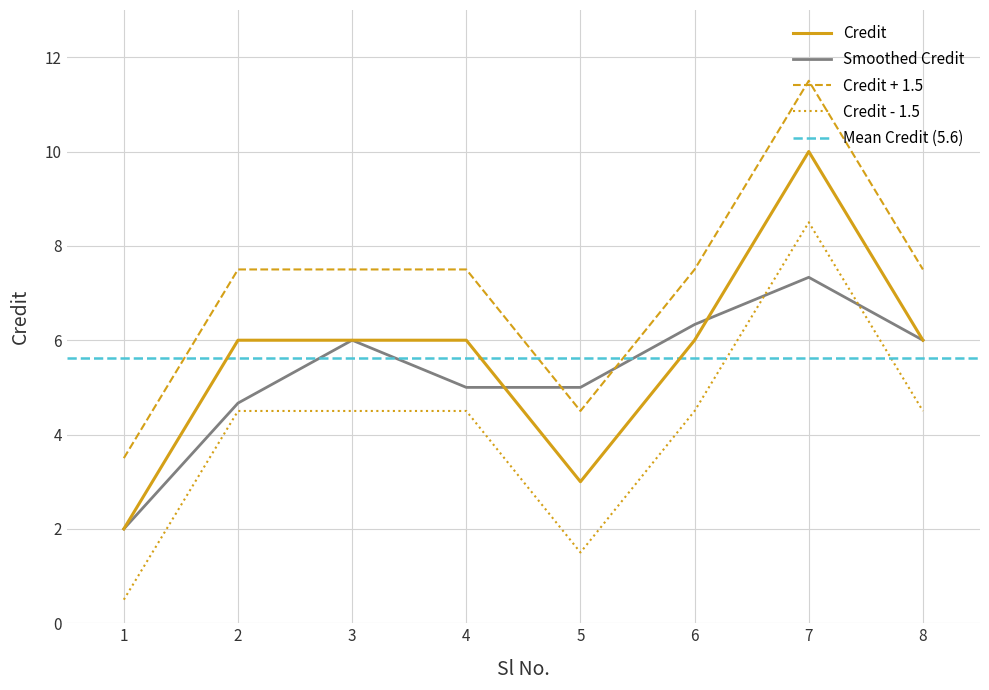

True or false: the data shows 2 at 3.

False